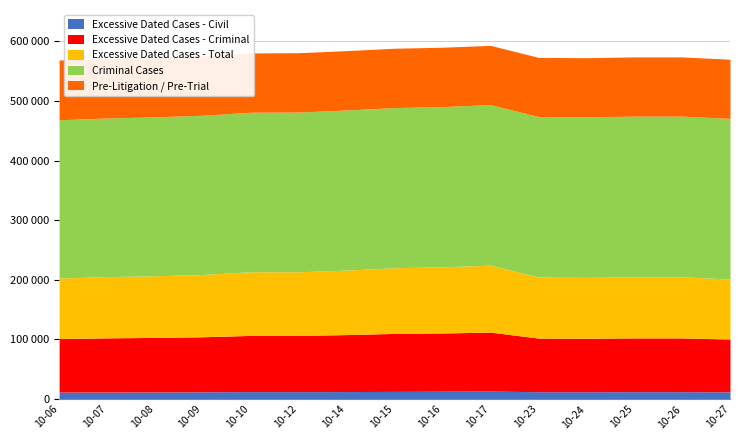

Does the chart display data point markers on the line(s)?

No